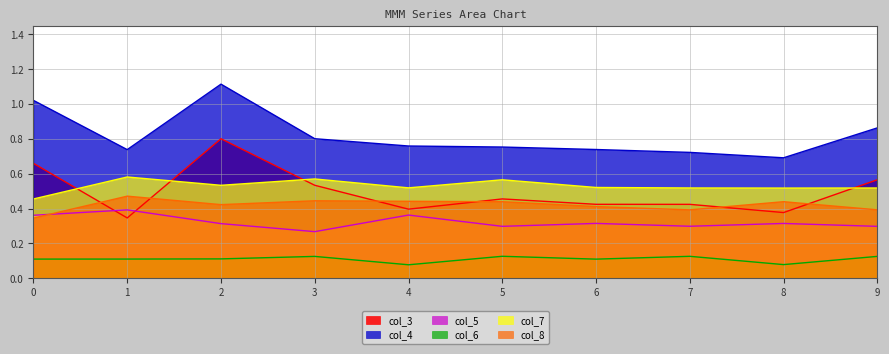

What is the lowest value of the col_4 series?

0.7